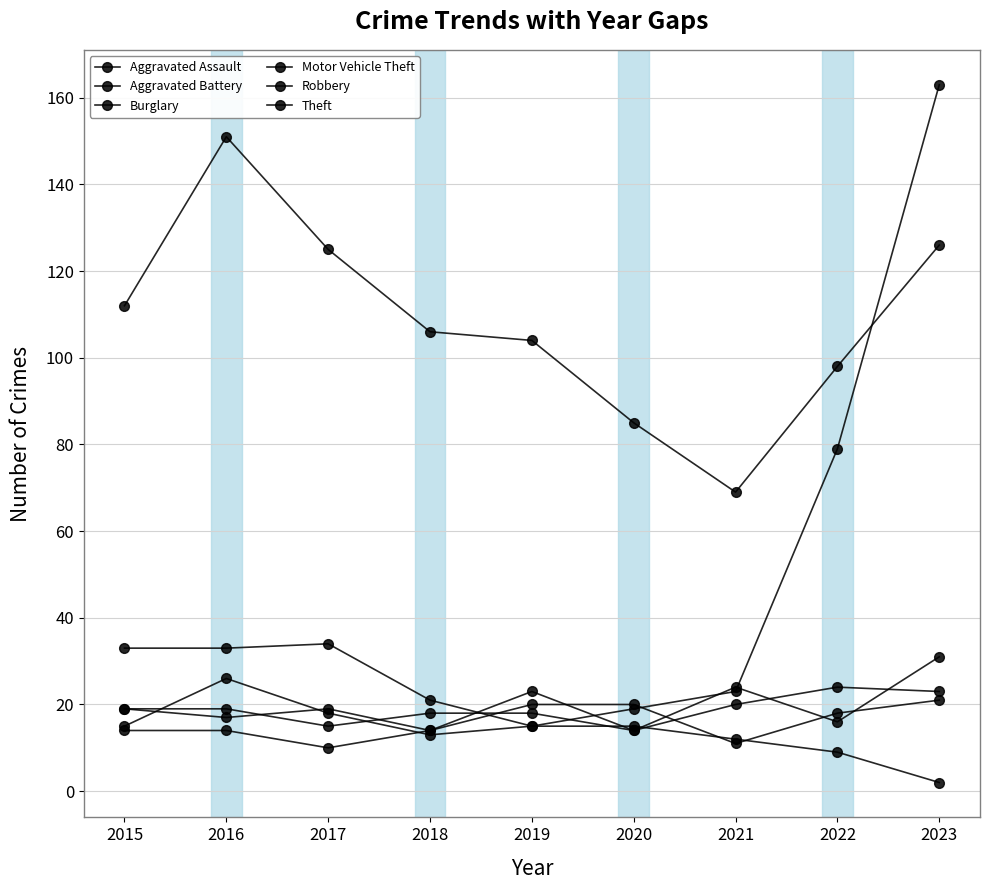

How many series are shown in this chart?

6